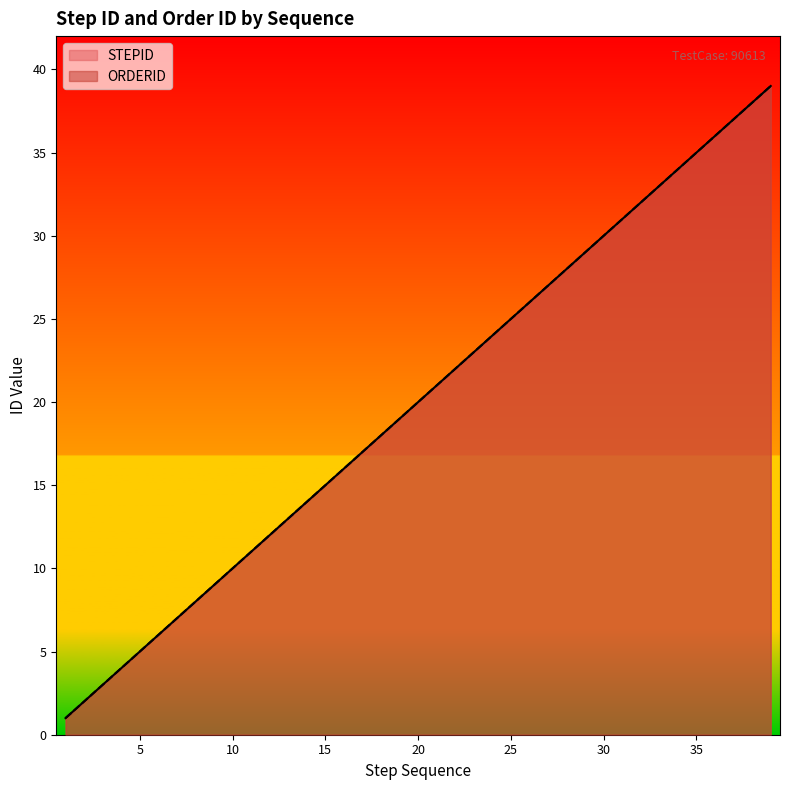

At which label is STEPID closest to 20?

20